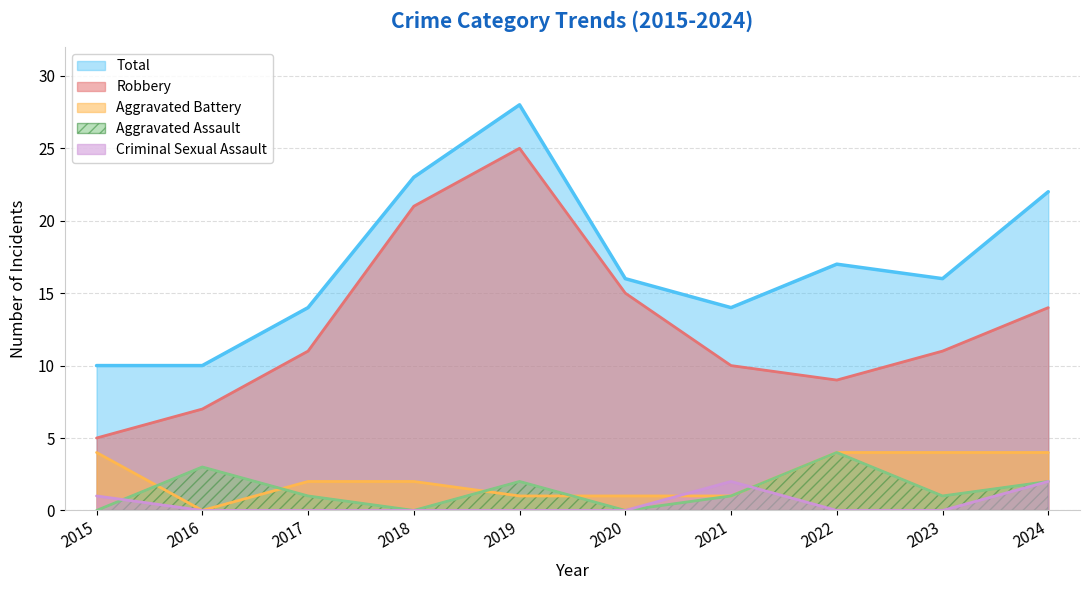

Does the chart have visible grid lines?

Yes